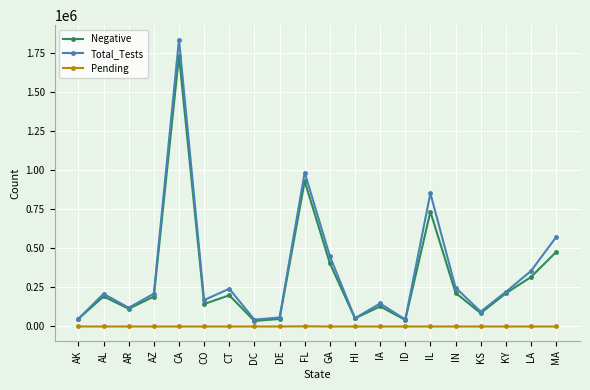

The Negative series shows 1013744 at IL. True or false?

False